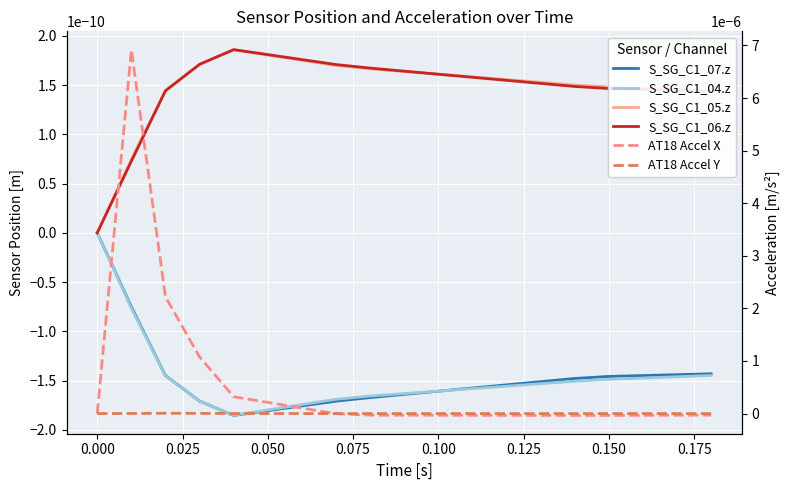

How many series are shown in this chart?

6